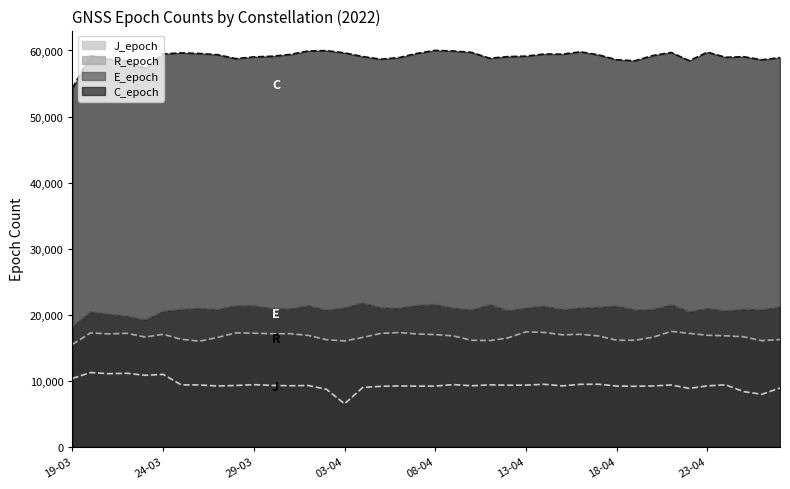

List the series in order of their peak value, lowest first.

J_epoch, R_epoch, E_epoch, C_epoch